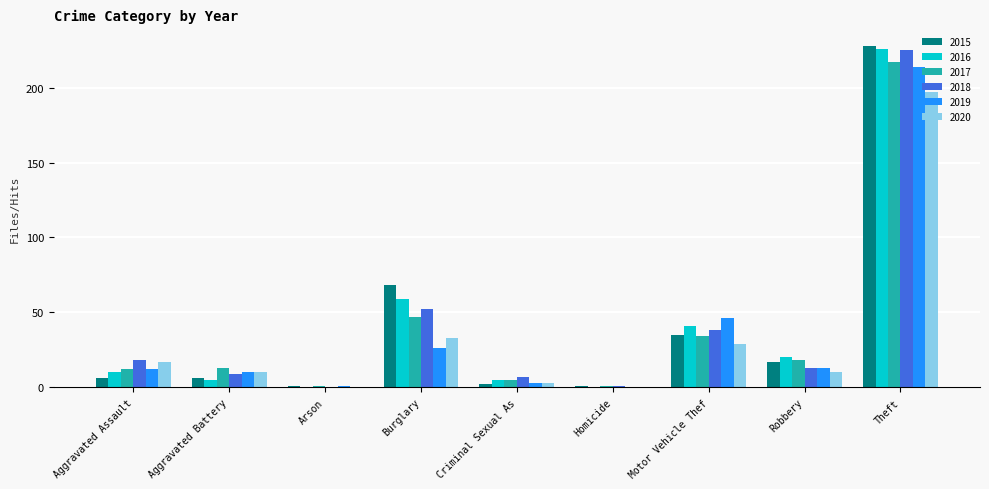

Which category has the highest value across all series?

Theft